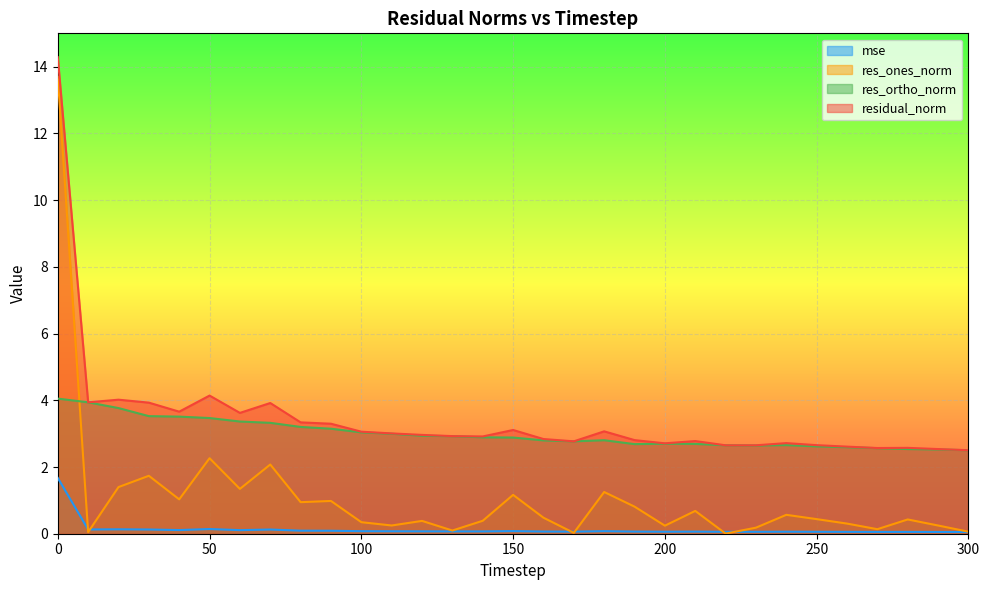

In res_ortho_norm, how many points are higher than both neighbors (excluding endpoints)?

3